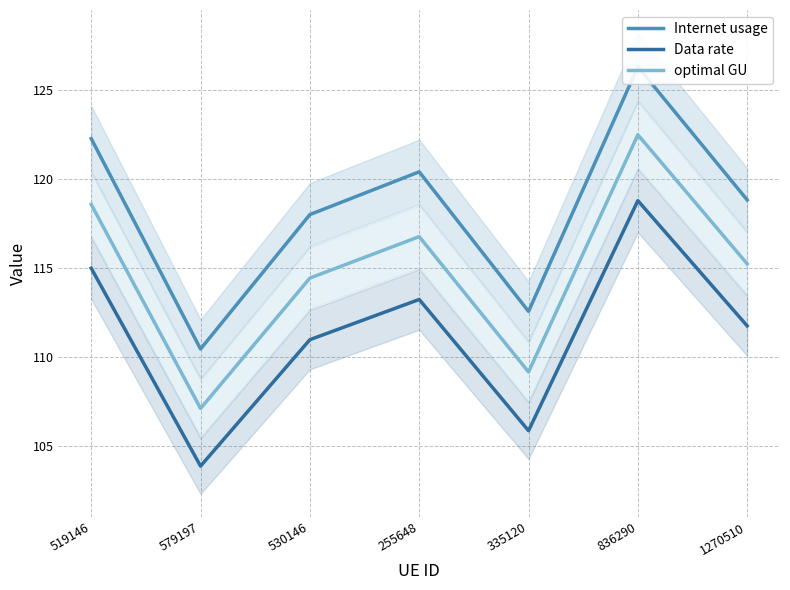

What position from the right is 530146?

5